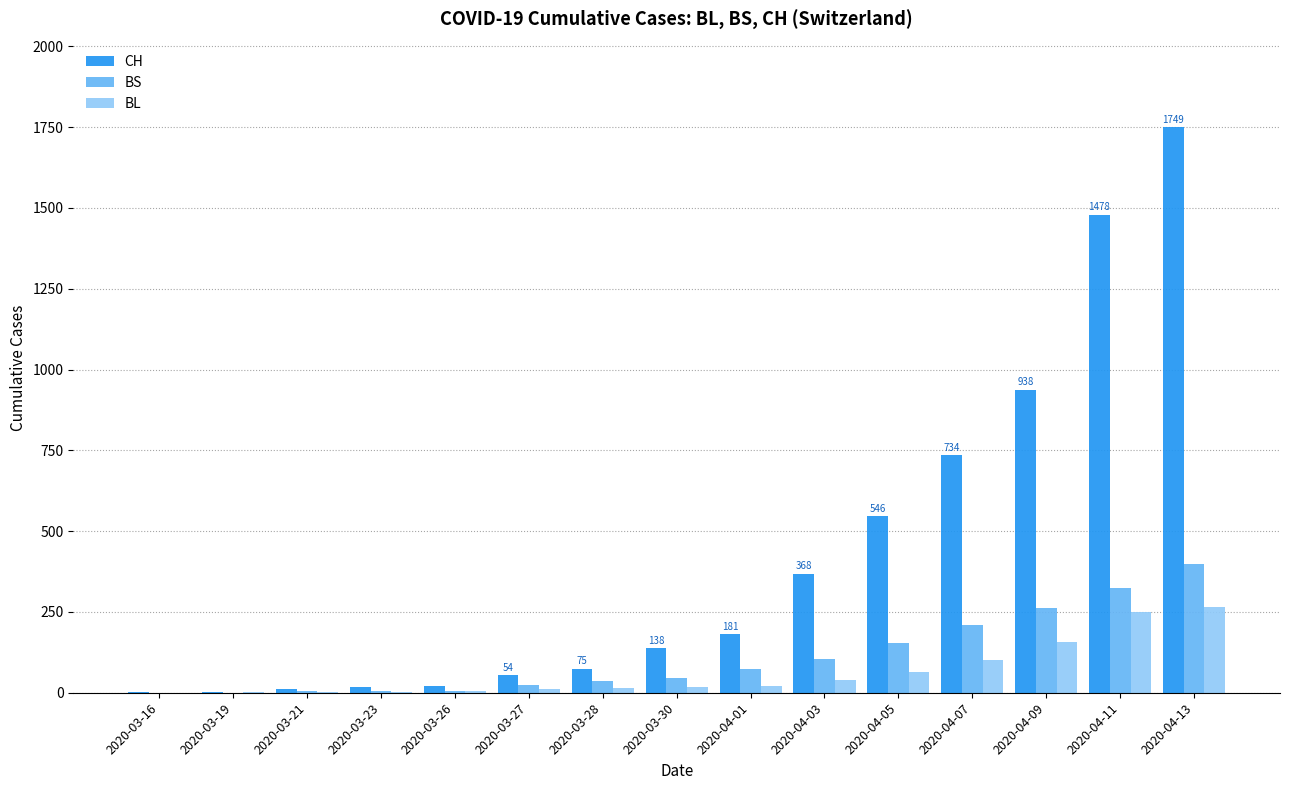

What is the sum of all BS values?

1646